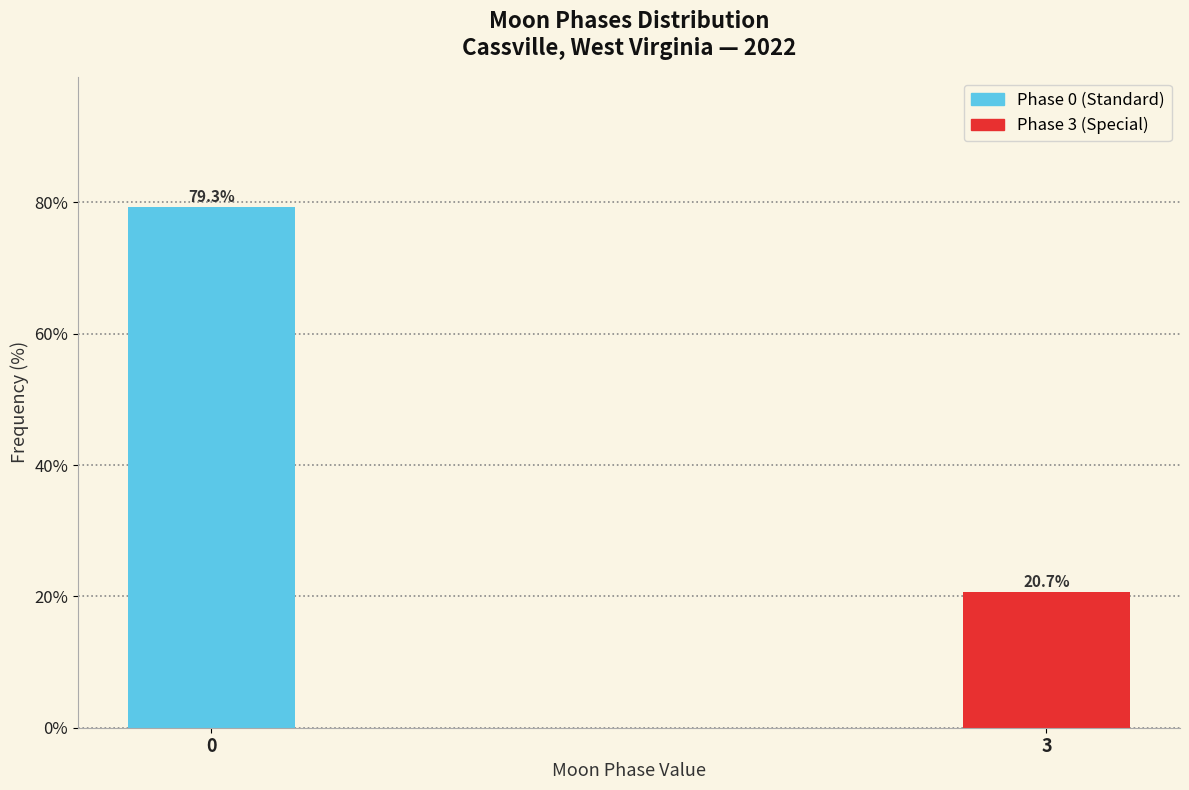

Reading left to right, extract all data points from this chart.

0=79.3	3=20.7